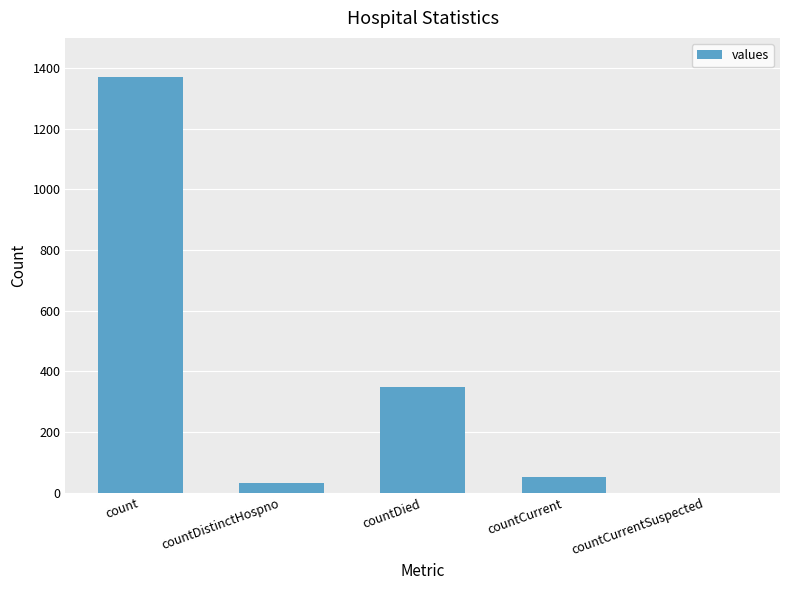

At which category does the chart reach its peak across all series?

count